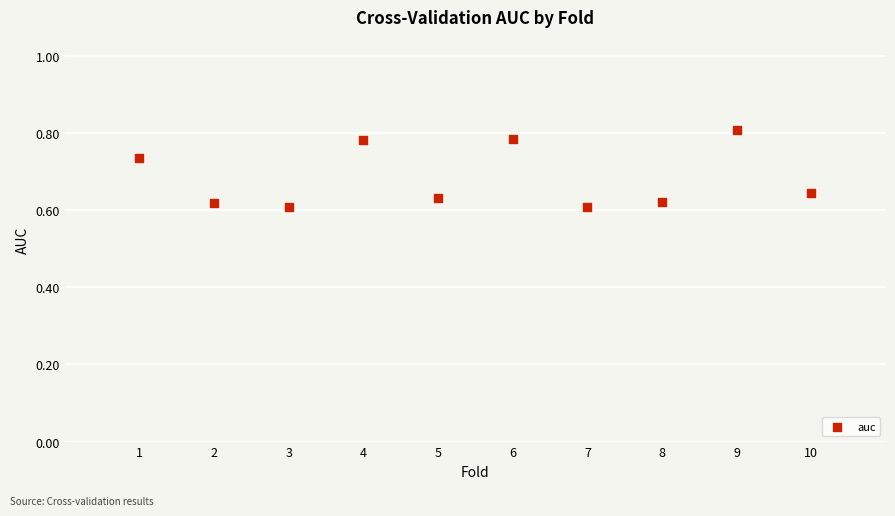

What is the average X value?

5.5